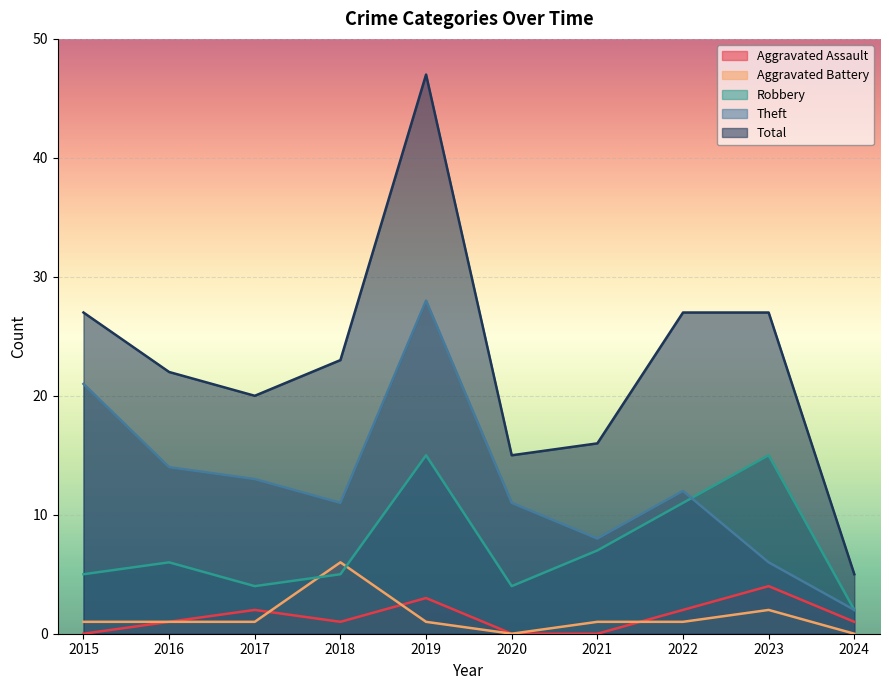

True or false: Aggravated Assault and Theft cross at least once.

False